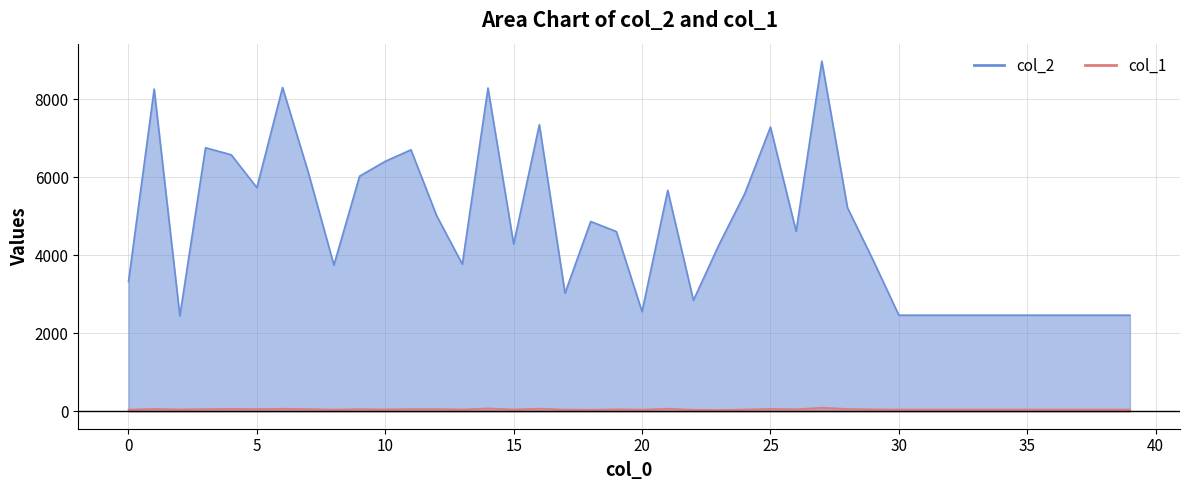

What are all the series names shown in the legend?

col_2, col_1